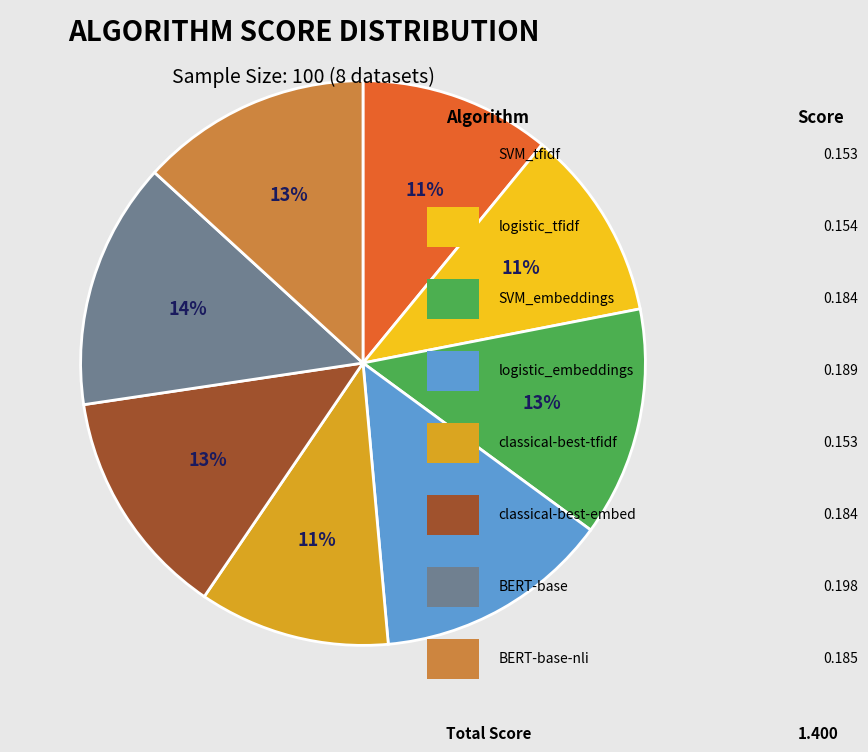

Is there a majority slice in this chart?

No